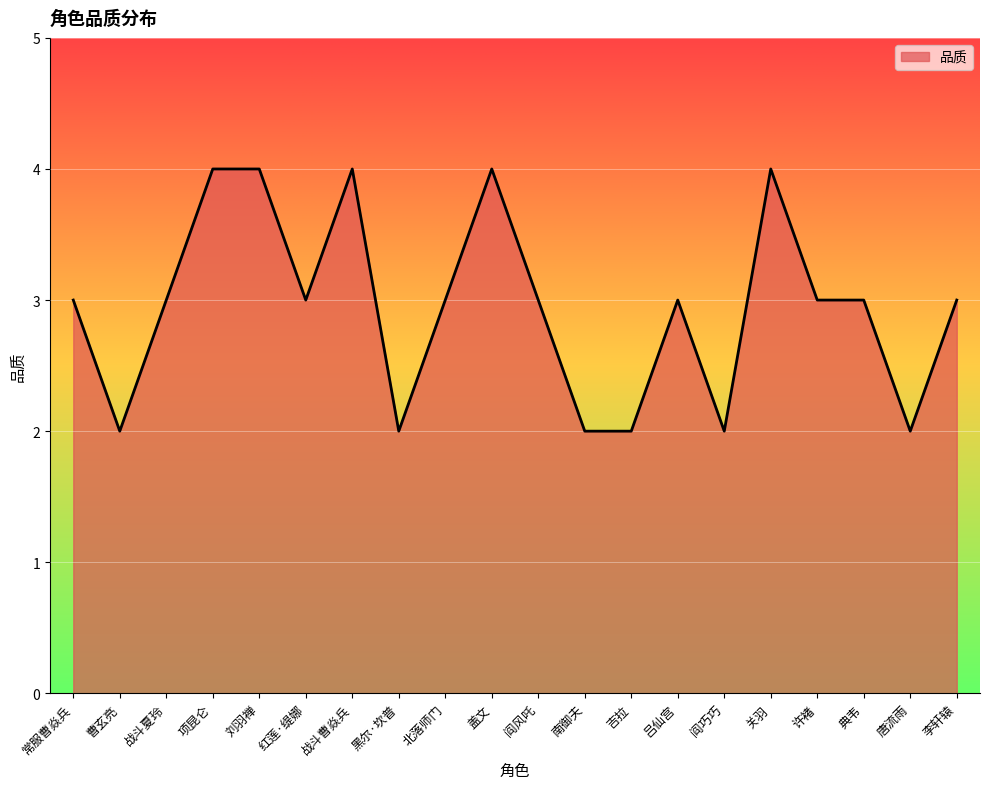

What is the greatest value displayed?

4